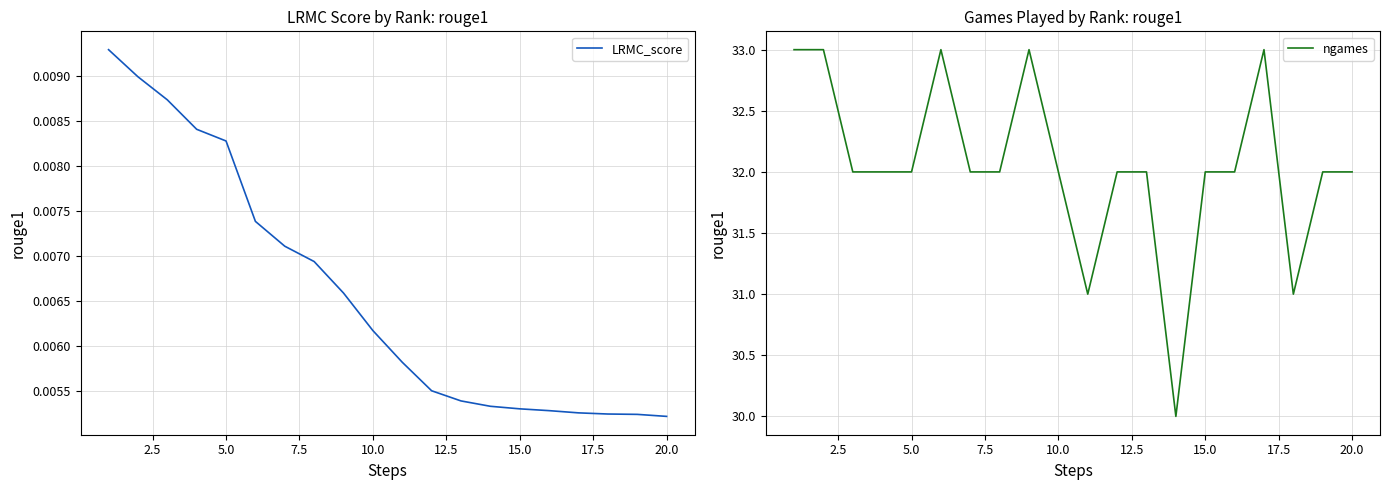

Is it true that ngames equals 32 at 20.0?

True